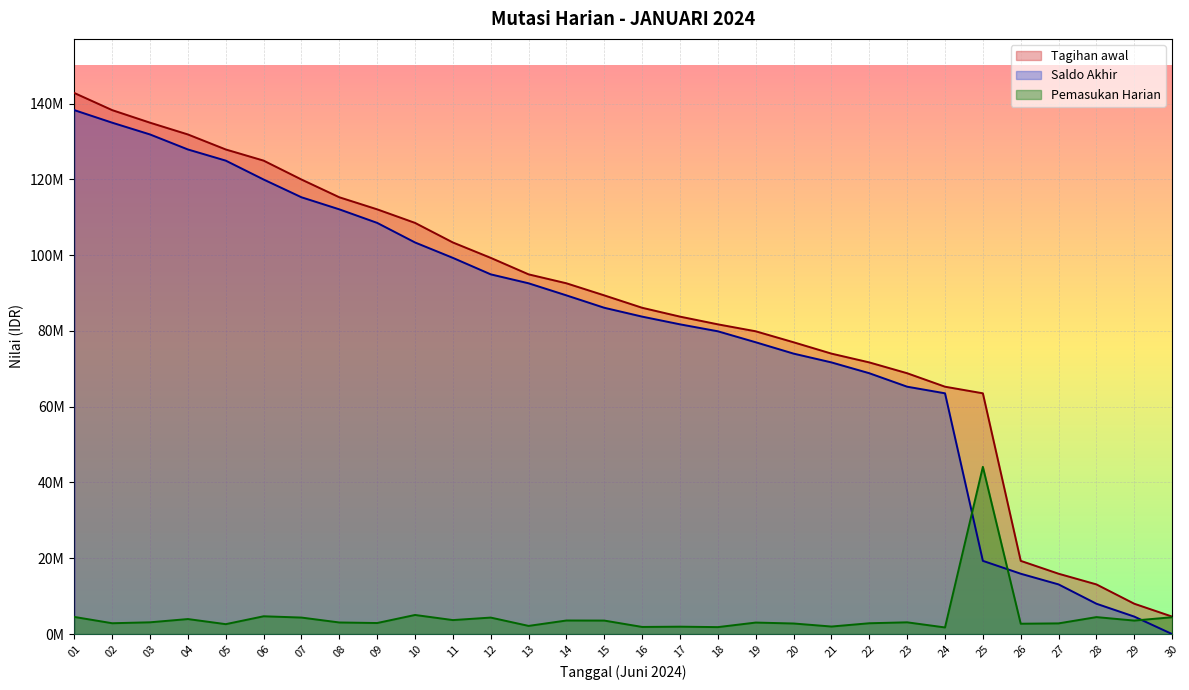

Reading left to right, transcribe all the data shown in this chart.

Tagihan awal: 01=142775000	02=138255000	03=134940000	04=131835000	05=127875000	06=124930000	07=119945000	08=115260000	09=112075000	10=108500000	11=103335000	12=99270000	13=94920000	14=92560000	15=89370000	16=86100000	17=83765000	18=81730000	19=79895000	20=77000000	21=74005000	22=71685000	23=68830000	24=65275000	25=63530000	26=19320000	27=15925000	28=13105000	29=8005000	30=4610000
Saldo Akhir: 01=138255000	02=134940000	03=131835000	04=127875000	05=124930000	06=119945000	07=115260000	08=112075000	09=108500000	10=103335000	11=99270000	12=94920000	13=92560000	14=89370000	15=86100000	16=83765000	17=81730000	18=79895000	19=77000000	20=74005000	21=71685000	22=68830000	23=65275000	24=63530000	25=19320000	26=15925000	27=13105000	28=8005000	29=4610000	30=0
Pemasukan Harian: 01=4520000	02=2860000	03=3105000	04=3960000	05=2615000	06=4695000	07=4355000	08=3060000	09=2915000	10=5040000	11=3690000	12=4350000	13=2155000	14=3580000	15=3560000	16=1880000	17=1950000	18=1835000	19=3035000	20=2790000	21=1990000	22=2855000	23=3100000	24=1745000	25=44130000	26=2730000	27=2820000	28=4475000	29=3560000	30=4445000